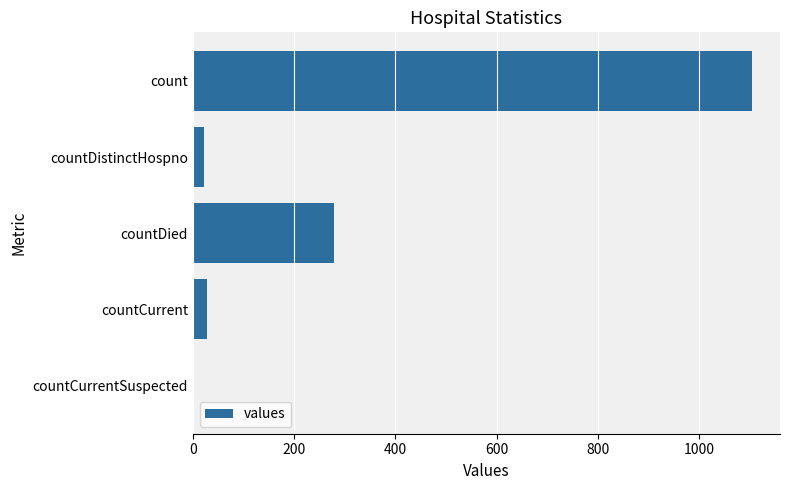

Approximately how many times larger is the value at countDied compared to count?

0.3